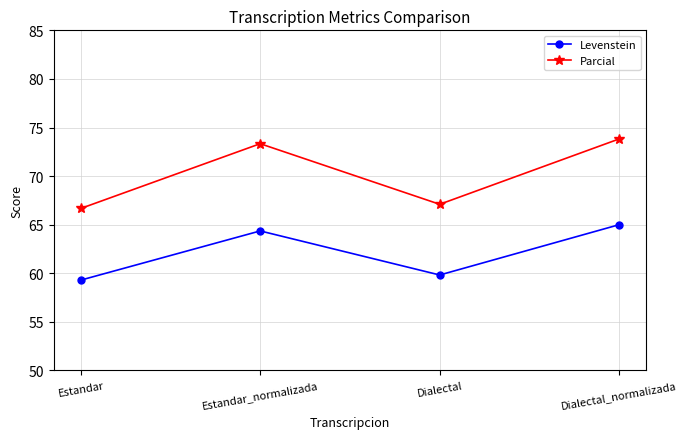

At which label does Levenstein first exceed 64?

Estandar_normalizada